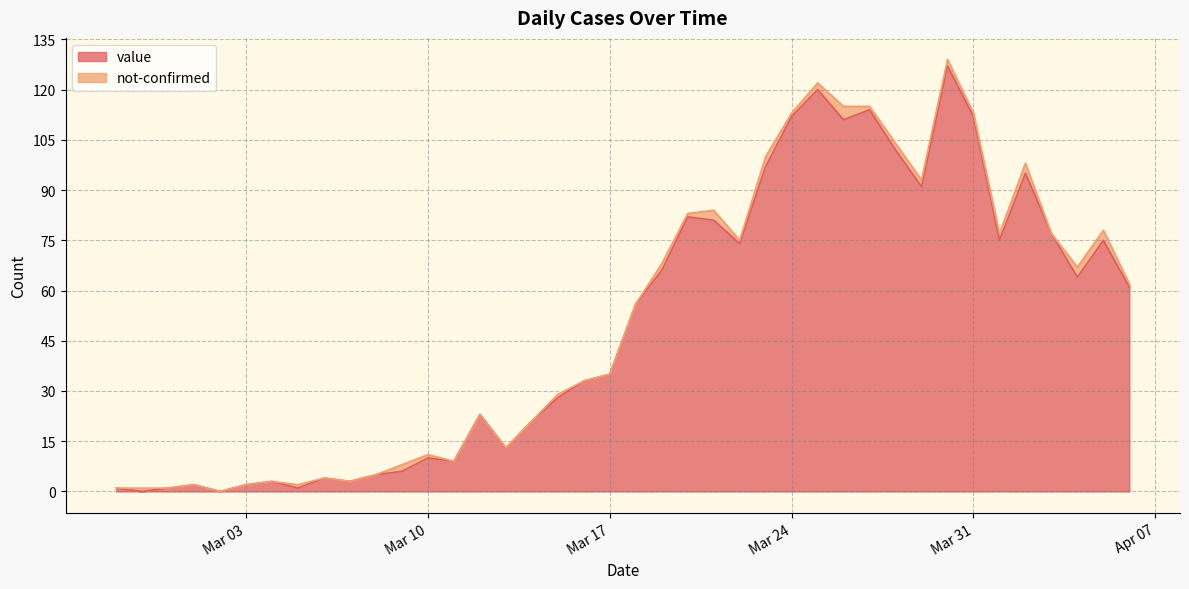

What is the maximum value for value?

127